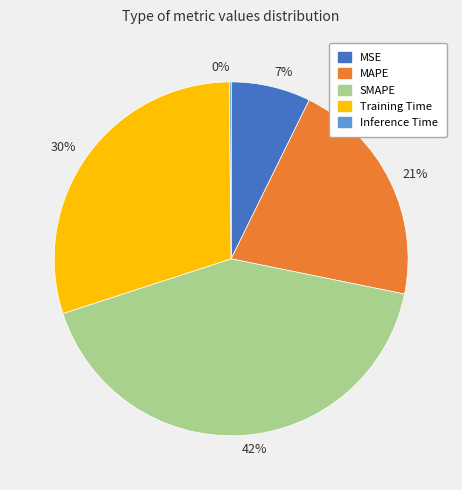

Does any single category account for the majority?

No